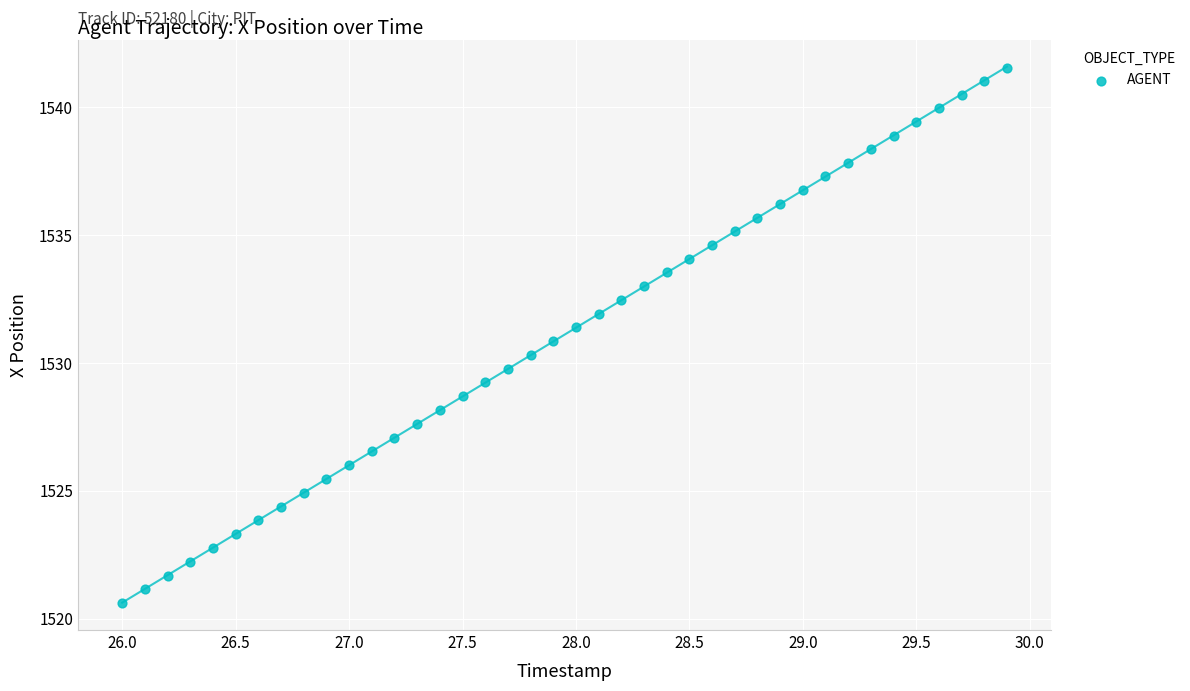

What is the range of Y values (max minus min)?

21.0